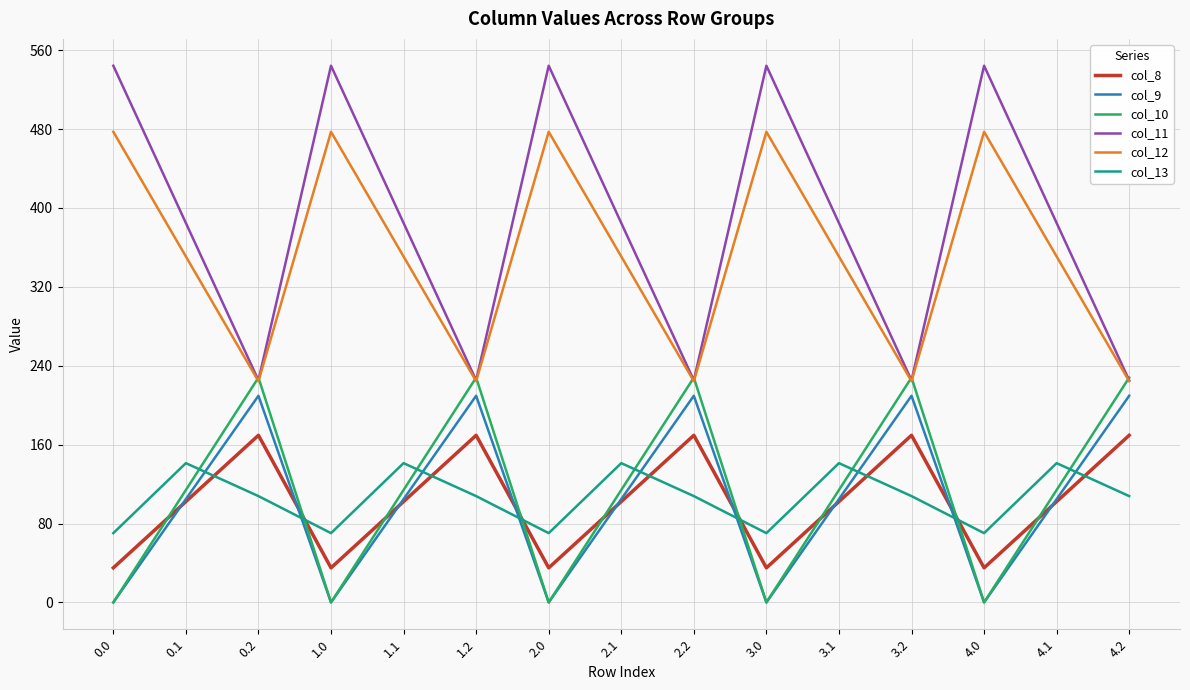

What is the minimum value for col_8?

35.0